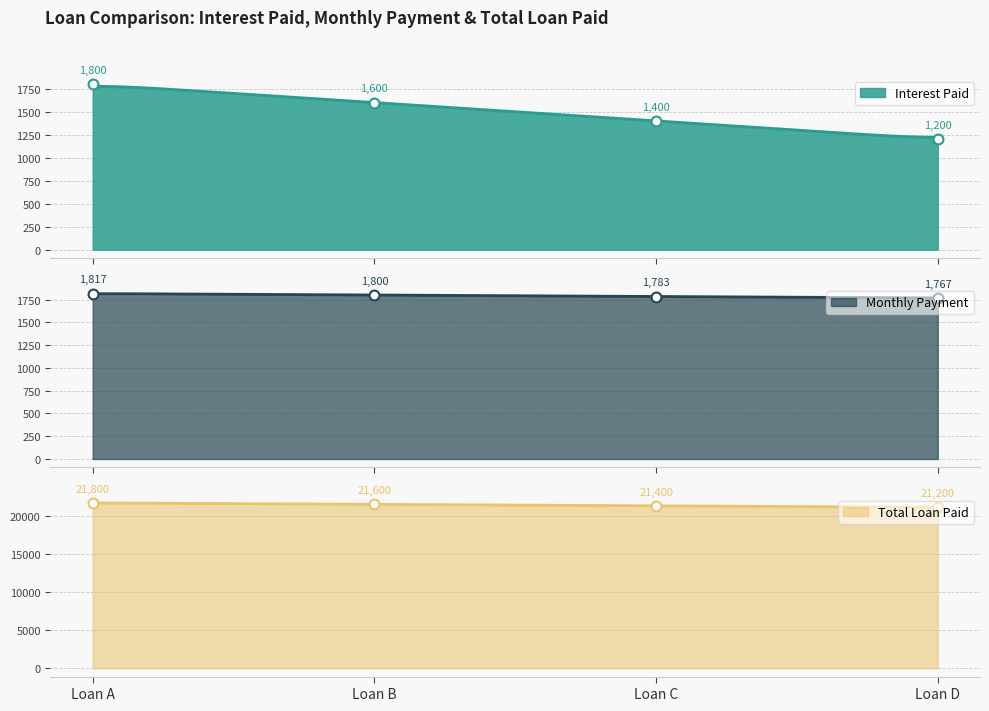

At how many categories does at least one series exceed 15955?

4